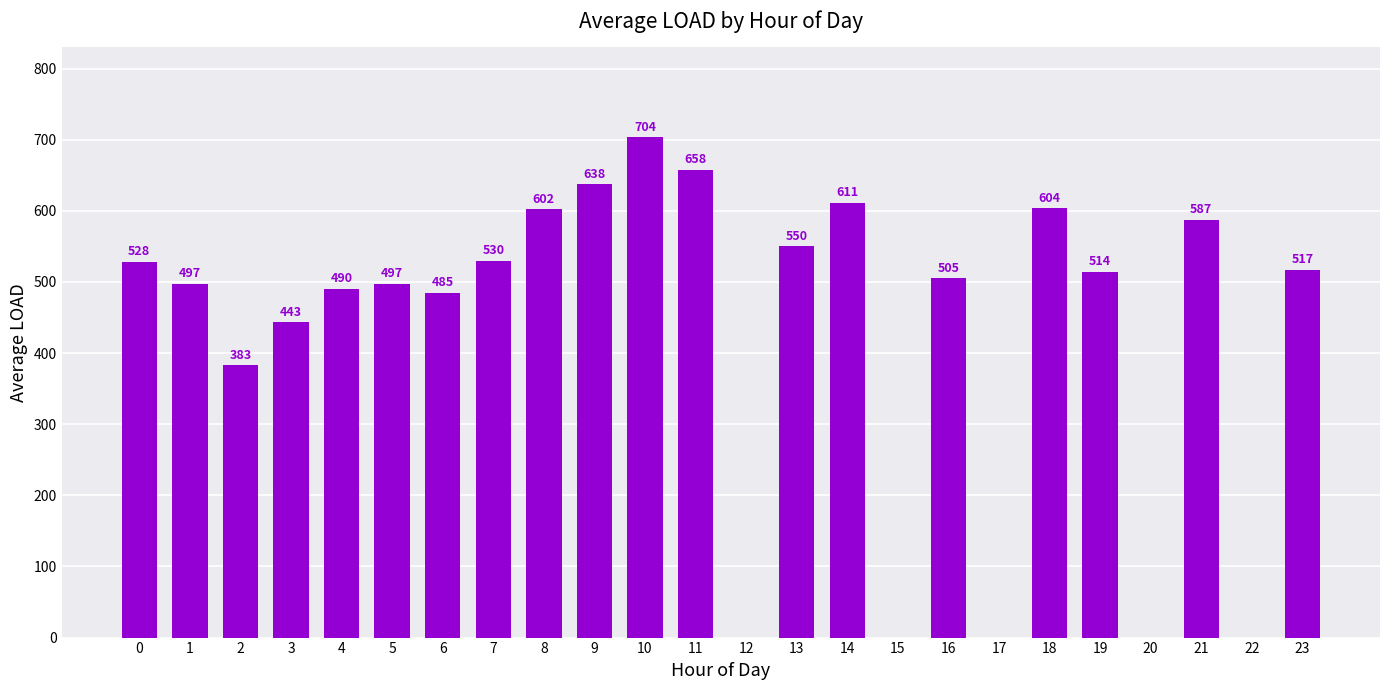

What is the approximate value at 4?

490.5